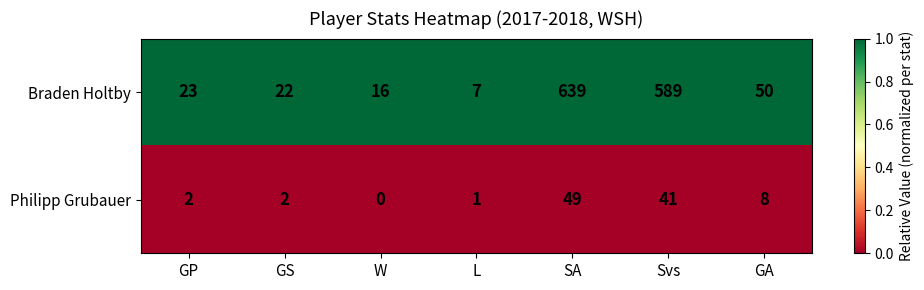

What is the spread (max minus min) of values at SA?

590